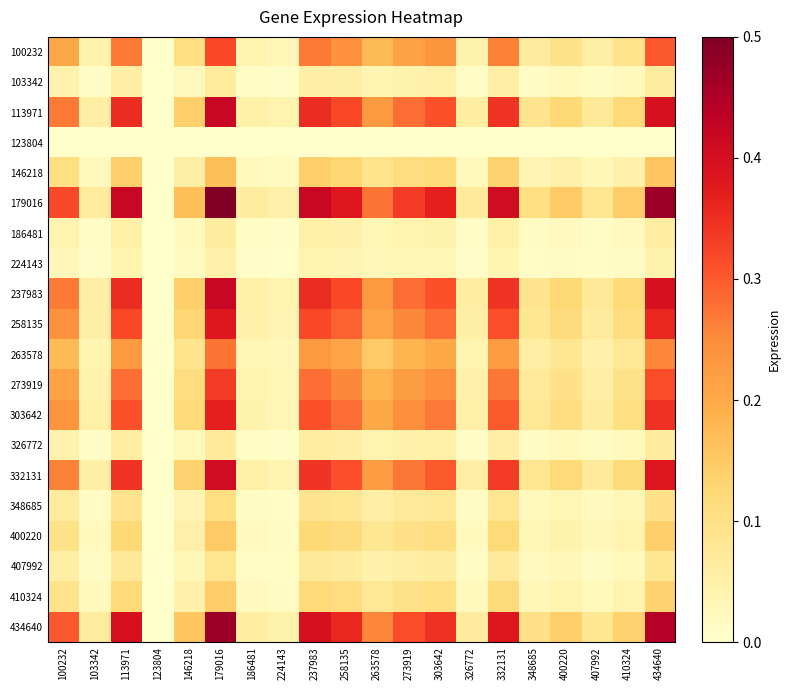

Reading left to right, list all the values displayed in this chart.

100232: 100232=0.2	103342=0.0	113971=0.3	123804=0.0	146218=0.1	179016=0.3	186481=0.0	224143=0.0	237983=0.3	258135=0.2	263578=0.2	273919=0.2	303642=0.2	326772=0.0	332131=0.3	348685=0.1	400220=0.1	407992=0.1	410324=0.1	434640=0.3
103342: 100232=0.0	103342=0.0	113971=0.1	123804=0.0	146218=0.0	179016=0.1	186481=0.0	224143=0.0	237983=0.1	258135=0.1	263578=0.0	273919=0.0	303642=0.1	326772=0.0	332131=0.1	348685=0.0	400220=0.0	407992=0.0	410324=0.0	434640=0.1
113971: 100232=0.3	103342=0.1	113971=0.4	123804=0.0	146218=0.1	179016=0.4	186481=0.1	224143=0.0	237983=0.4	258135=0.3	263578=0.2	273919=0.3	303642=0.3	326772=0.1	332131=0.3	348685=0.1	400220=0.1	407992=0.1	410324=0.1	434640=0.4
123804: 100232=0.0	103342=0.0	113971=0.0	123804=0.0	146218=0.0	179016=0.0	186481=0.0	224143=0.0	237983=0.0	258135=0.0	263578=0.0	273919=0.0	303642=0.0	326772=0.0	332131=0.0	348685=0.0	400220=0.0	407992=0.0	410324=0.0	434640=0.0
146218: 100232=0.1	103342=0.0	113971=0.1	123804=0.0	146218=0.1	179016=0.2	186481=0.0	224143=0.0	237983=0.1	258135=0.1	263578=0.1	273919=0.1	303642=0.1	326772=0.0	332131=0.1	348685=0.0	400220=0.0	407992=0.0	410324=0.0	434640=0.2
179016: 100232=0.3	103342=0.1	113971=0.4	123804=0.0	146218=0.2	179016=0.5	186481=0.1	224143=0.0	237983=0.4	258135=0.4	263578=0.3	273919=0.3	303642=0.4	326772=0.1	332131=0.4	348685=0.1	400220=0.1	407992=0.1	410324=0.1	434640=0.5
186481: 100232=0.0	103342=0.0	113971=0.1	123804=0.0	146218=0.0	179016=0.1	186481=0.0	224143=0.0	237983=0.1	258135=0.0	263578=0.0	273919=0.0	303642=0.0	326772=0.0	332131=0.1	348685=0.0	400220=0.0	407992=0.0	410324=0.0	434640=0.1
224143: 100232=0.0	103342=0.0	113971=0.0	123804=0.0	146218=0.0	179016=0.0	186481=0.0	224143=0.0	237983=0.0	258135=0.0	263578=0.0	273919=0.0	303642=0.0	326772=0.0	332131=0.0	348685=0.0	400220=0.0	407992=0.0	410324=0.0	434640=0.0
237983: 100232=0.3	103342=0.1	113971=0.4	123804=0.0	146218=0.1	179016=0.4	186481=0.1	224143=0.0	237983=0.4	258135=0.3	263578=0.2	273919=0.3	303642=0.3	326772=0.1	332131=0.3	348685=0.1	400220=0.1	407992=0.1	410324=0.1	434640=0.4
258135: 100232=0.2	103342=0.1	113971=0.3	123804=0.0	146218=0.1	179016=0.4	186481=0.0	224143=0.0	237983=0.3	258135=0.3	263578=0.2	273919=0.3	303642=0.3	326772=0.1	332131=0.3	348685=0.1	400220=0.1	407992=0.1	410324=0.1	434640=0.4
263578: 100232=0.2	103342=0.0	113971=0.2	123804=0.0	146218=0.1	179016=0.3	186481=0.0	224143=0.0	237983=0.2	258135=0.2	263578=0.1	273919=0.2	303642=0.2	326772=0.0	332131=0.2	348685=0.1	400220=0.1	407992=0.0	410324=0.1	434640=0.3
273919: 100232=0.2	103342=0.0	113971=0.3	123804=0.0	146218=0.1	179016=0.3	186481=0.0	224143=0.0	237983=0.3	258135=0.3	263578=0.2	273919=0.2	303642=0.2	326772=0.0	332131=0.3	348685=0.1	400220=0.1	407992=0.1	410324=0.1	434640=0.3
303642: 100232=0.2	103342=0.1	113971=0.3	123804=0.0	146218=0.1	179016=0.4	186481=0.0	224143=0.0	237983=0.3	258135=0.3	263578=0.2	273919=0.2	303642=0.3	326772=0.1	332131=0.3	348685=0.1	400220=0.1	407992=0.1	410324=0.1	434640=0.3
326772: 100232=0.0	103342=0.0	113971=0.1	123804=0.0	146218=0.0	179016=0.1	186481=0.0	224143=0.0	237983=0.1	258135=0.1	263578=0.0	273919=0.0	303642=0.1	326772=0.0	332131=0.1	348685=0.0	400220=0.0	407992=0.0	410324=0.0	434640=0.1
332131: 100232=0.3	103342=0.1	113971=0.3	123804=0.0	146218=0.1	179016=0.4	186481=0.1	224143=0.0	237983=0.3	258135=0.3	263578=0.2	273919=0.3	303642=0.3	326772=0.1	332131=0.3	348685=0.1	400220=0.1	407992=0.1	410324=0.1	434640=0.4
348685: 100232=0.1	103342=0.0	113971=0.1	123804=0.0	146218=0.0	179016=0.1	186481=0.0	224143=0.0	237983=0.1	258135=0.1	263578=0.1	273919=0.1	303642=0.1	326772=0.0	332131=0.1	348685=0.0	400220=0.0	407992=0.0	410324=0.0	434640=0.1
400220: 100232=0.1	103342=0.0	113971=0.1	123804=0.0	146218=0.0	179016=0.1	186481=0.0	224143=0.0	237983=0.1	258135=0.1	263578=0.1	273919=0.1	303642=0.1	326772=0.0	332131=0.1	348685=0.0	400220=0.0	407992=0.0	410324=0.0	434640=0.1
407992: 100232=0.1	103342=0.0	113971=0.1	123804=0.0	146218=0.0	179016=0.1	186481=0.0	224143=0.0	237983=0.1	258135=0.1	263578=0.0	273919=0.1	303642=0.1	326772=0.0	332131=0.1	348685=0.0	400220=0.0	407992=0.0	410324=0.0	434640=0.1
410324: 100232=0.1	103342=0.0	113971=0.1	123804=0.0	146218=0.0	179016=0.1	186481=0.0	224143=0.0	237983=0.1	258135=0.1	263578=0.1	273919=0.1	303642=0.1	326772=0.0	332131=0.1	348685=0.0	400220=0.0	407992=0.0	410324=0.0	434640=0.1
434640: 100232=0.3	103342=0.1	113971=0.4	123804=0.0	146218=0.2	179016=0.5	186481=0.1	224143=0.0	237983=0.4	258135=0.4	263578=0.3	273919=0.3	303642=0.3	326772=0.1	332131=0.4	348685=0.1	400220=0.1	407992=0.1	410324=0.1	434640=0.4